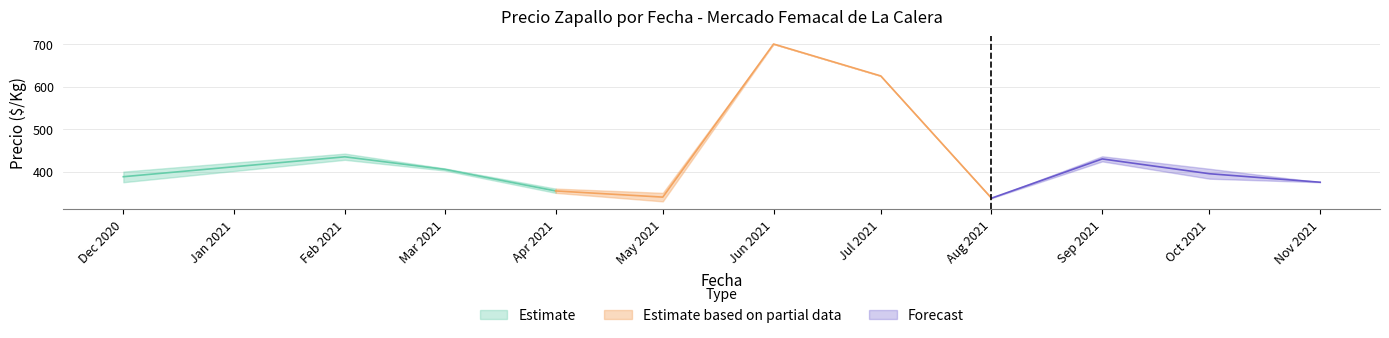

At which label is Precio promedio ponderado closest to 525?

2021-02-12